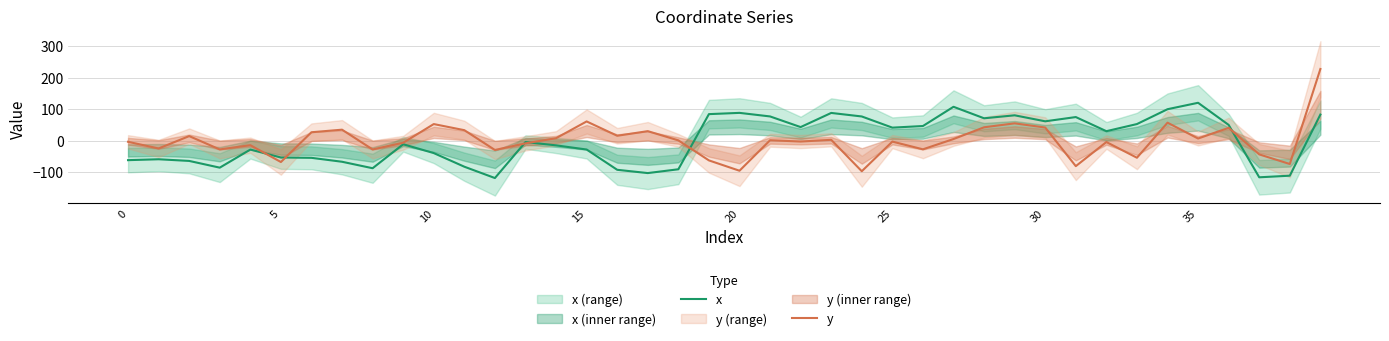

What is the difference between the y values at 18 and 8?

28.8